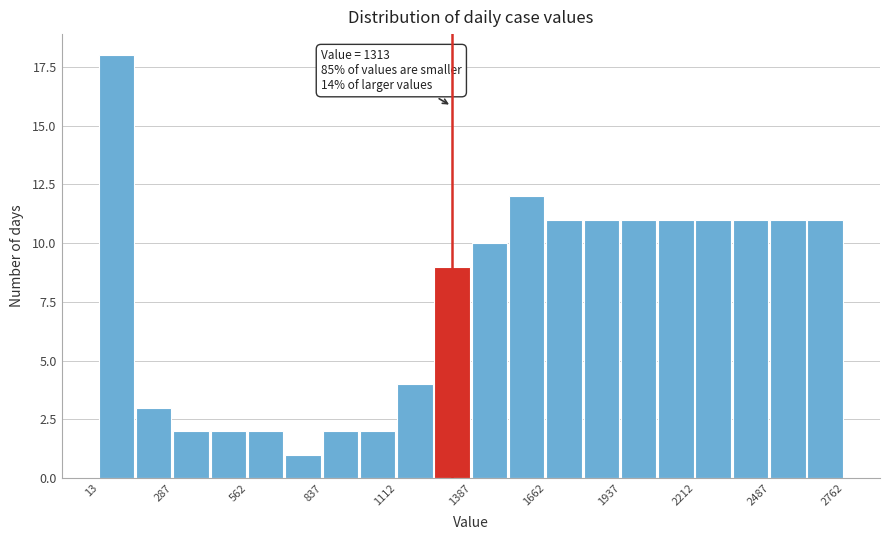

Read against the x-axis, roughly where is the centre of the tallest bar?

100